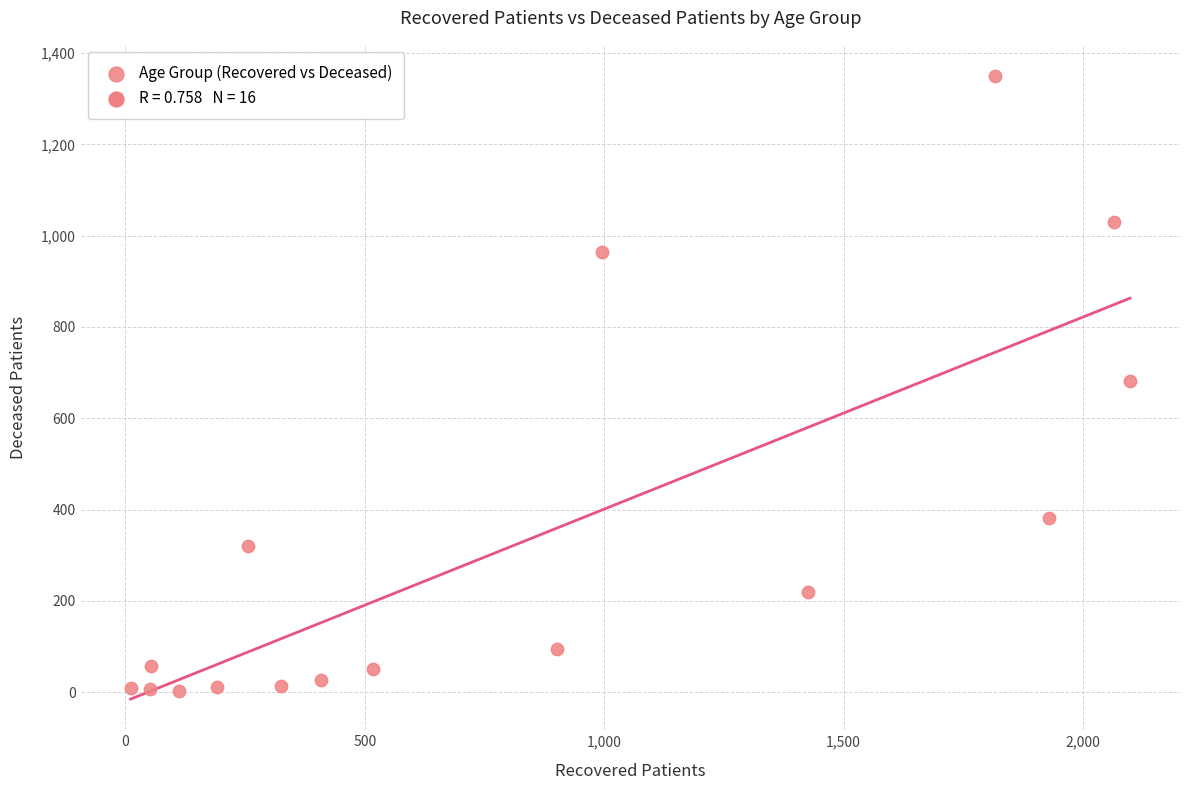

What is the range of Y values (max minus min)?

1348